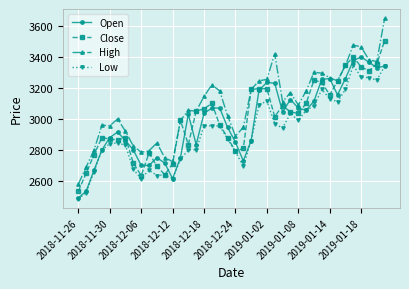

What is the greatest value displayed?

3650